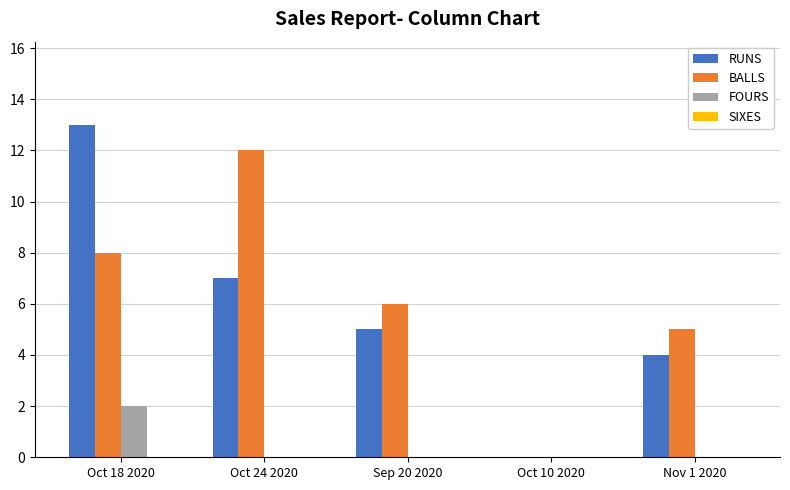

What is the total value across all series at Oct 18 2020?

23